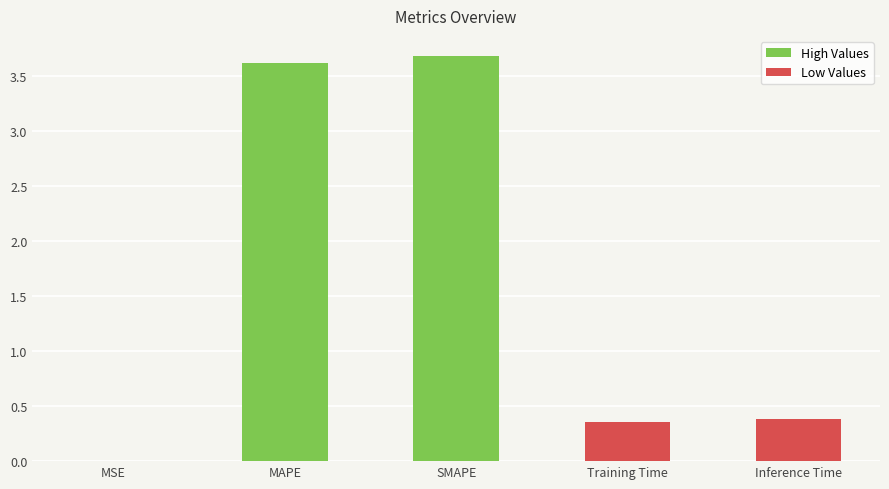

True or false: the data shows 0.5 at Training Time.

False